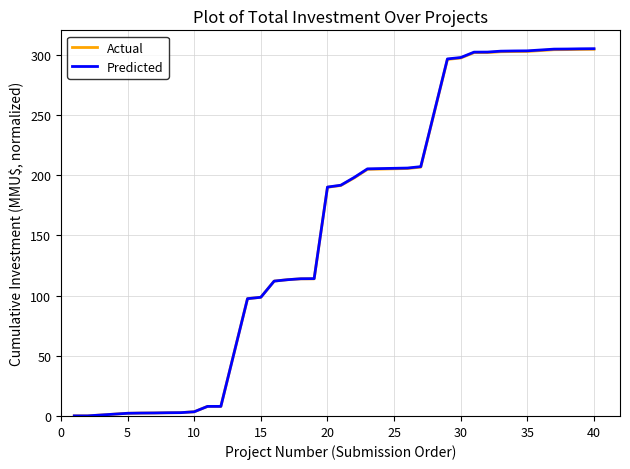

What is the greatest value displayed?

305.0